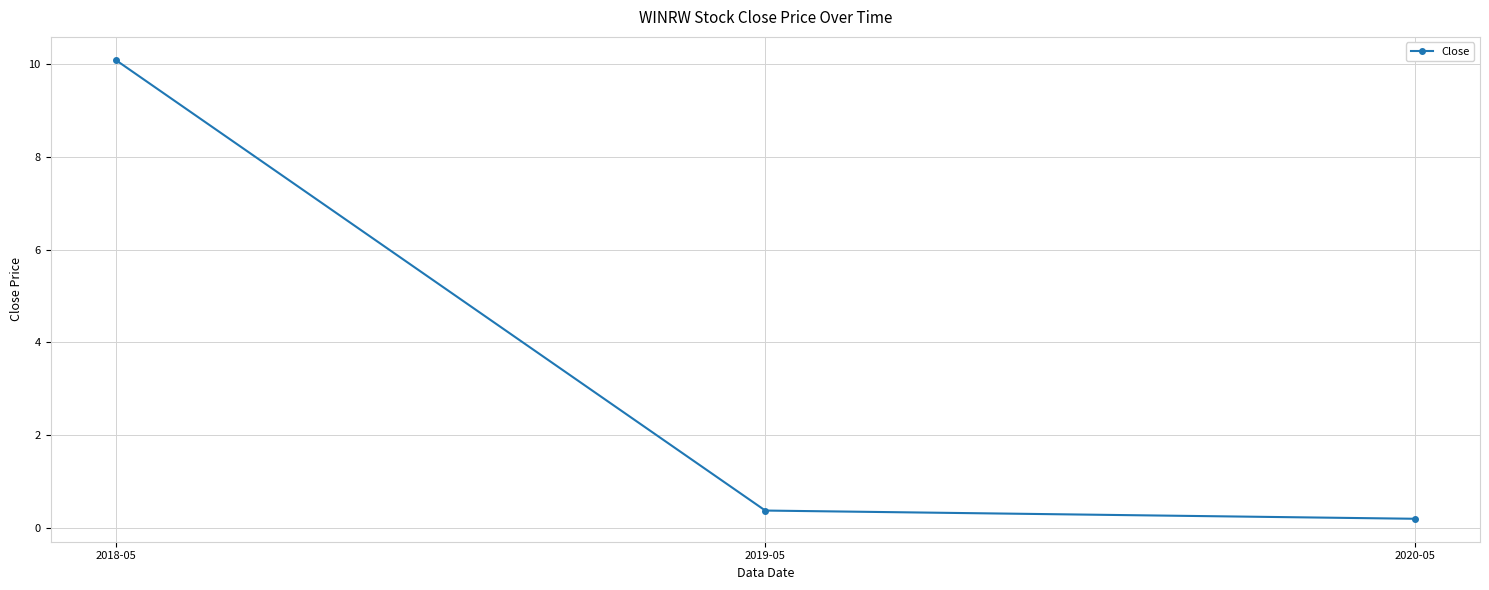

What is the change in value from 2018-05 to 2019-05?

-9.7